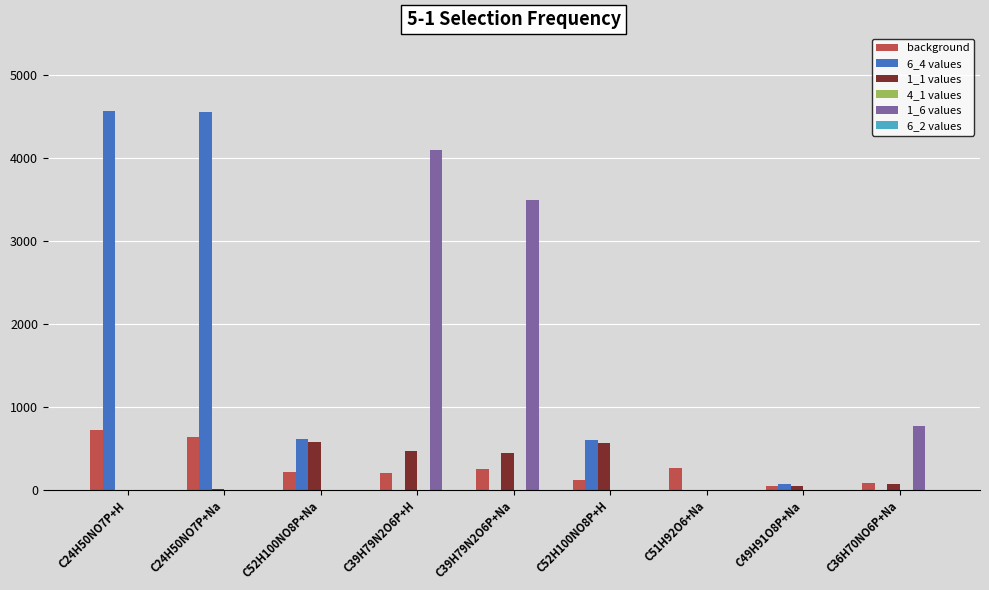

What is the sum of all 1_1 values values?

2171.8